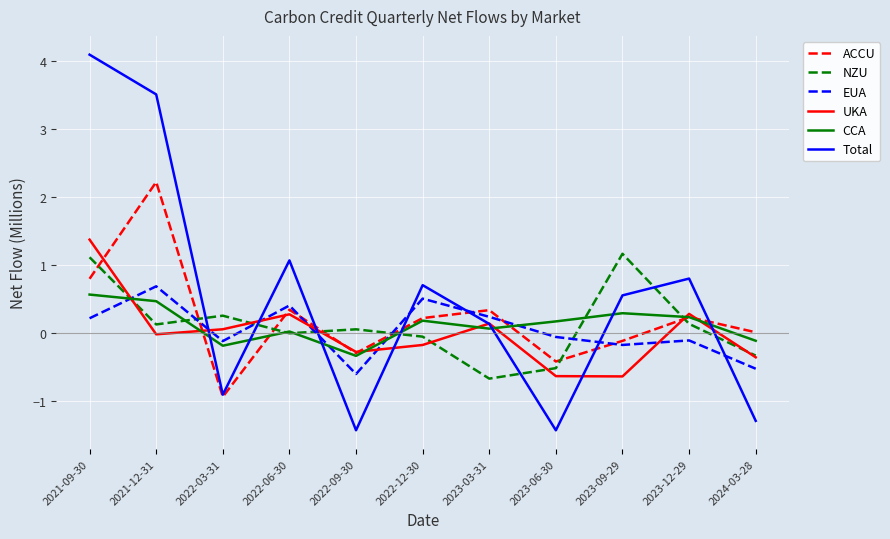

The Total series shows -1.7 at 2024-03-28. True or false?

False